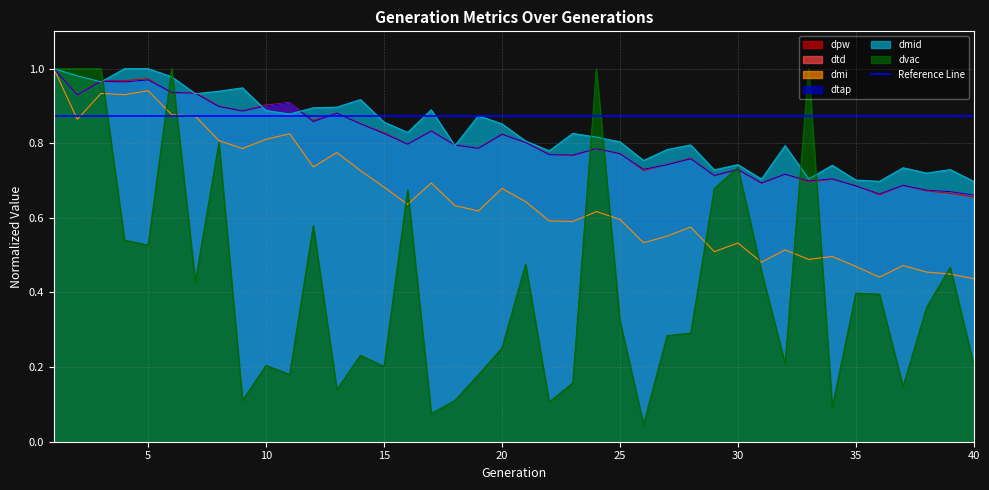

The dmid series shows 0.4 at 10. True or false?

False